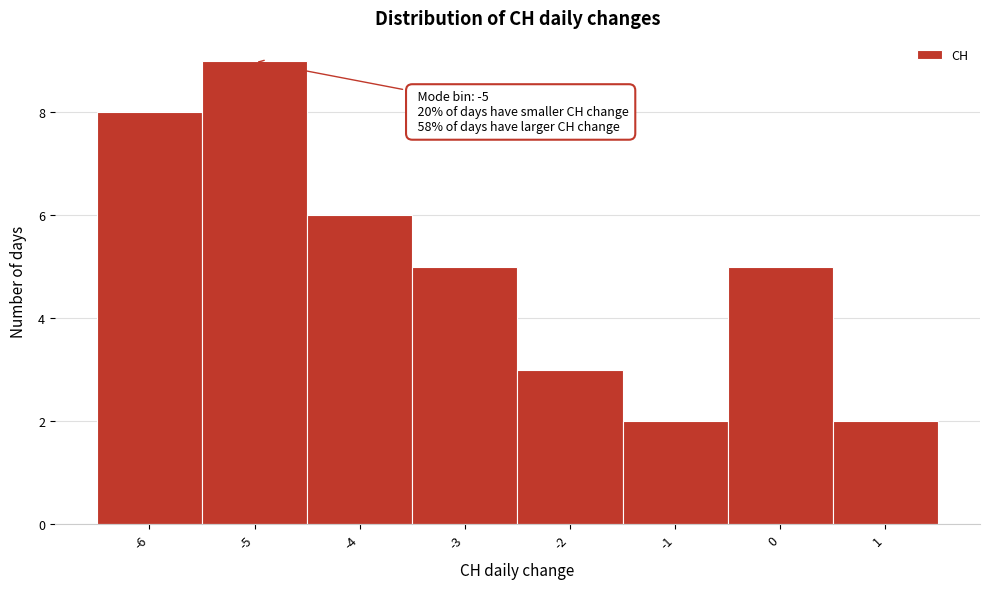

Which range on the x-axis has the tallest bar?

-5.5 to -4.5